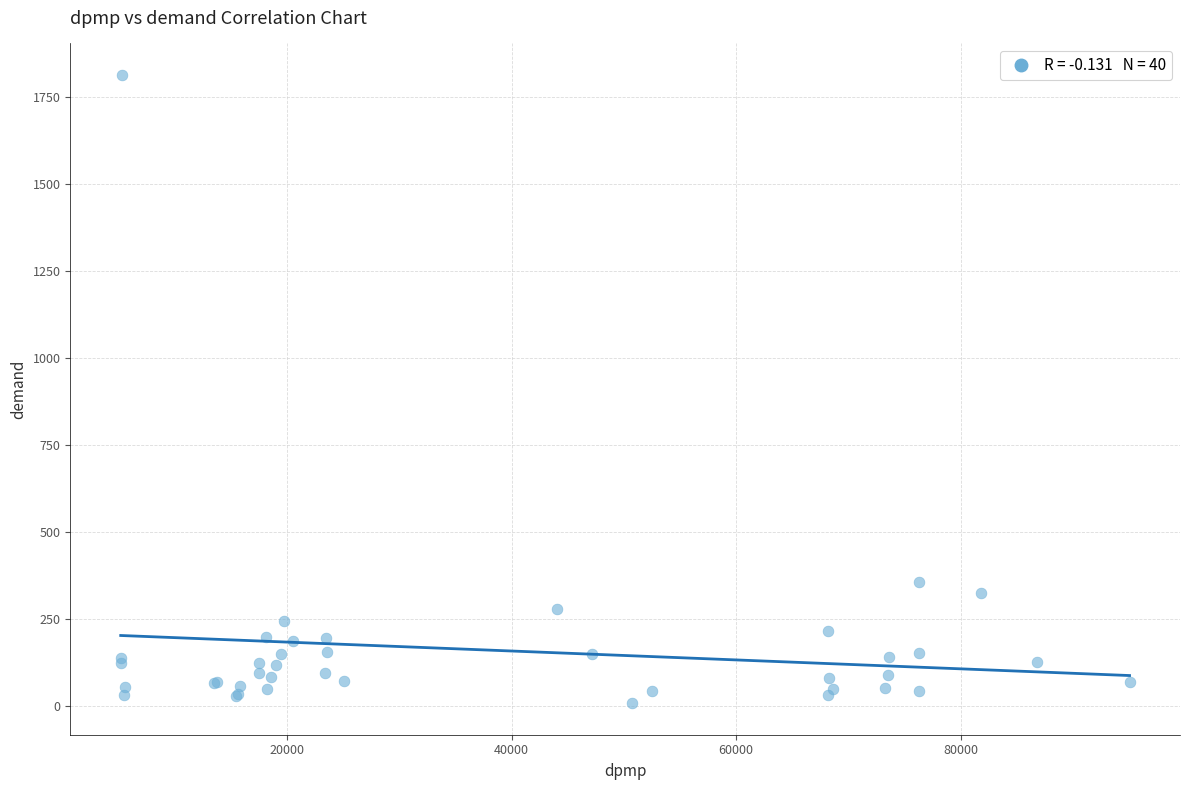

What Y value in the scatter plot is closest to 911?

357.9